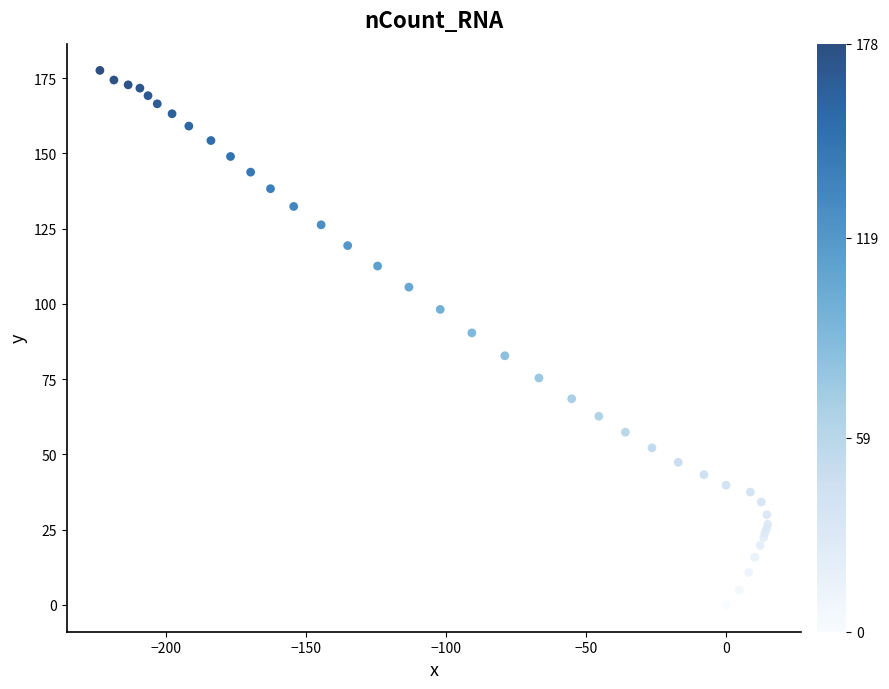

What Y value in the scatter plot is closest to 88?

90.4